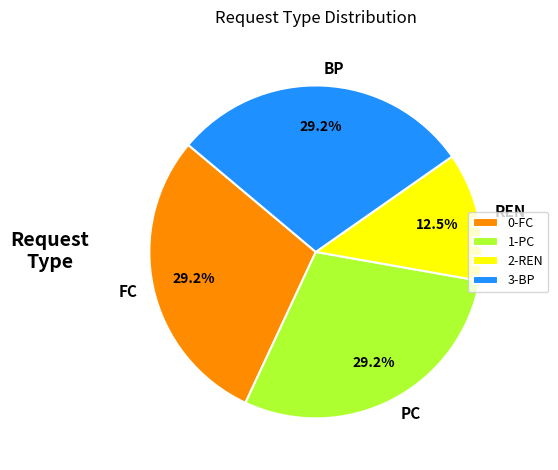

What is the ratio of the value at BP to the value at REN?

2.3